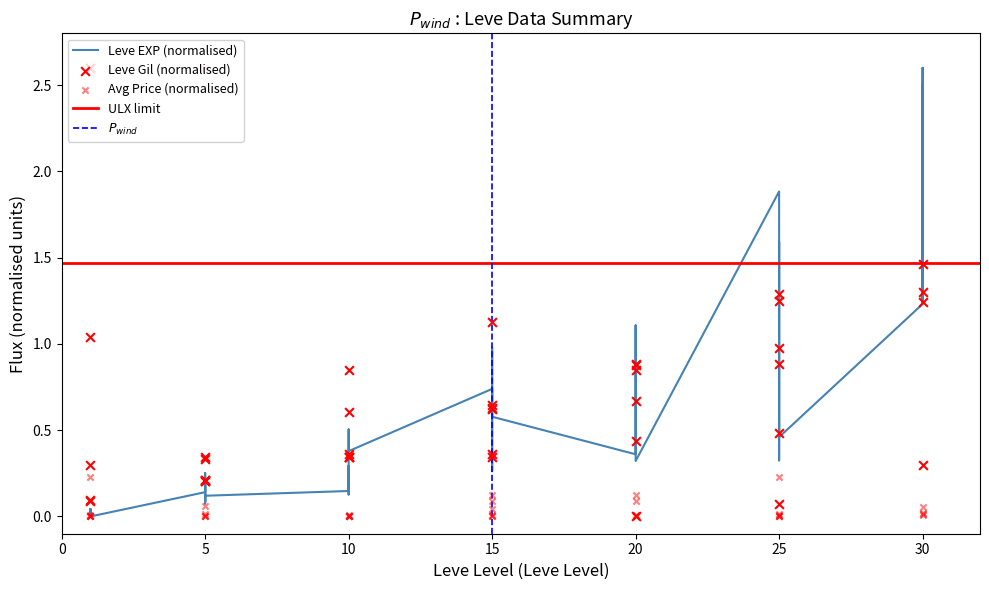

Which series has the largest total across all categories?

Leve Gil